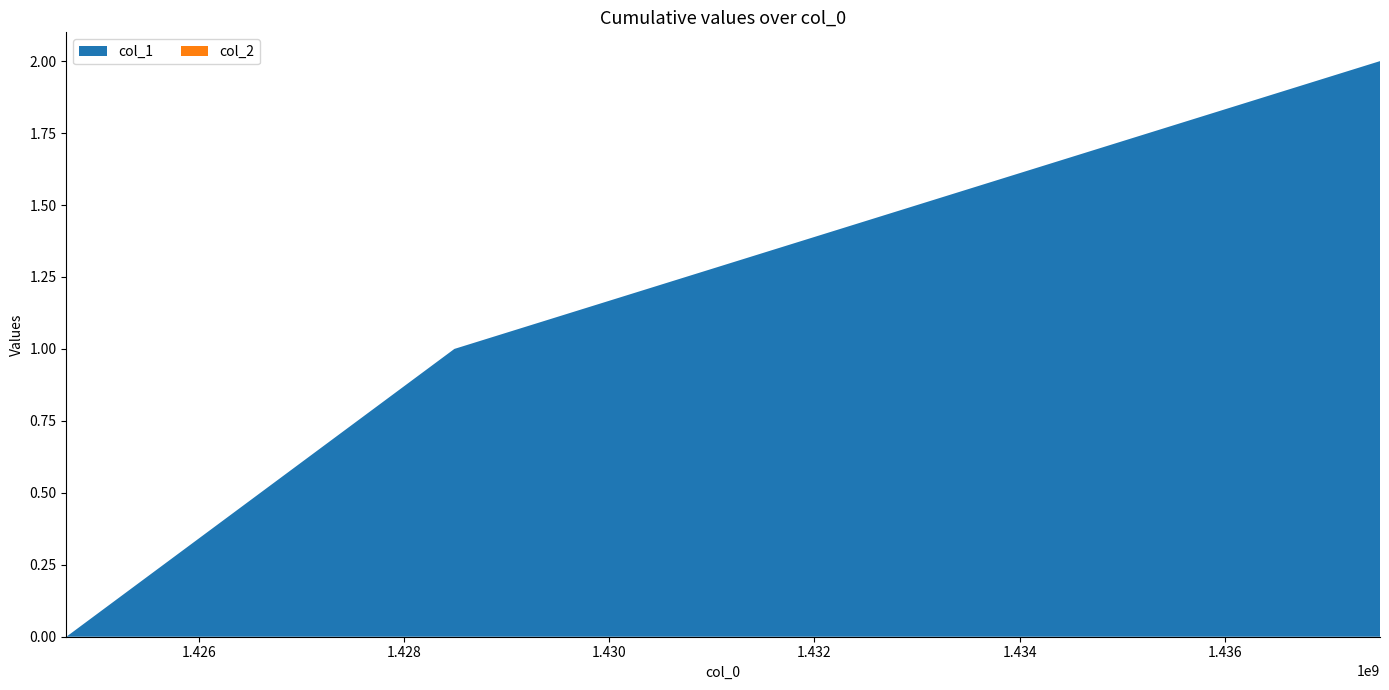

Reading left to right, list all the values displayed in this chart.

col_1: 1424709102=0	1428490871=1	1437512472=2
col_2: 1424709102=0	1428490871=0	1437512472=0